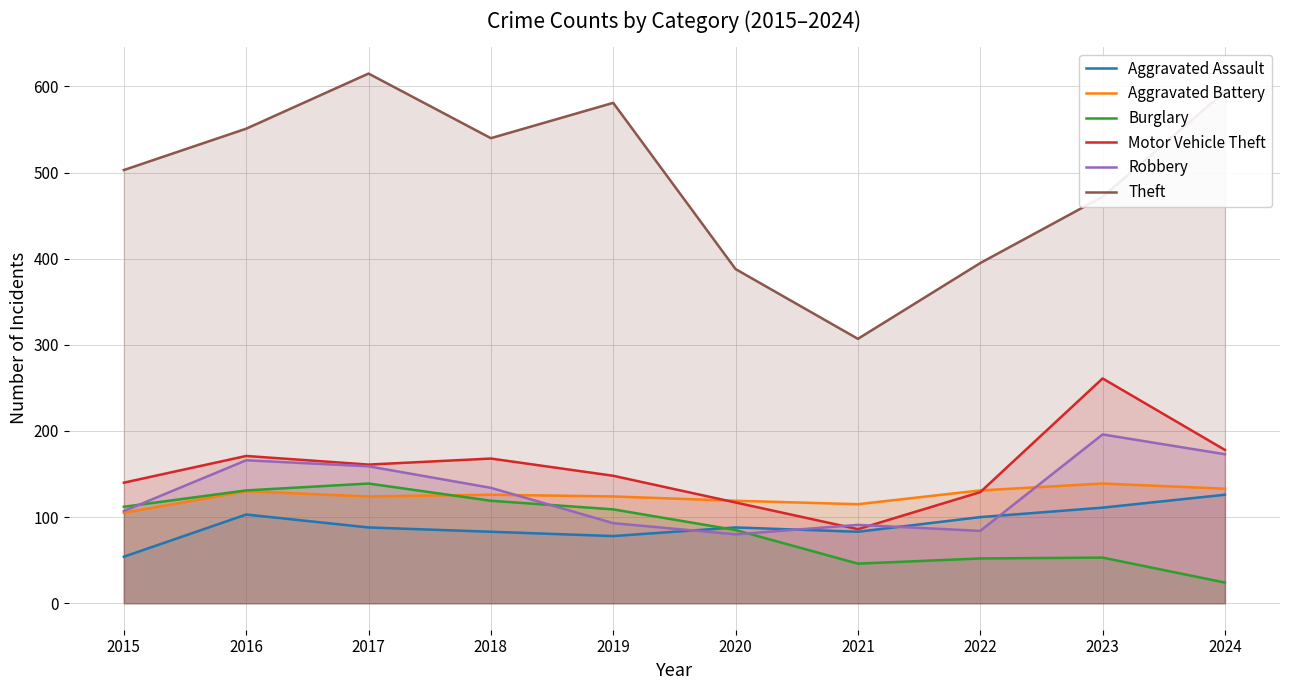

Which category has the lowest value across all series?

2024